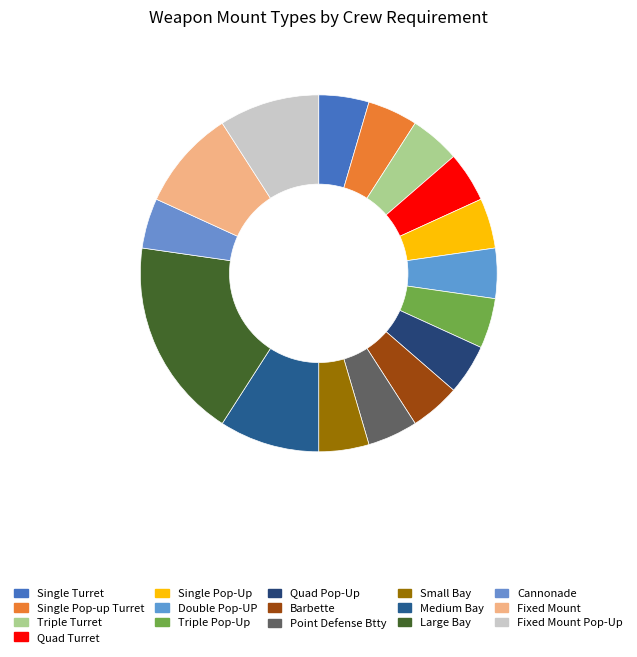

Count the number of slices in the pie.

16